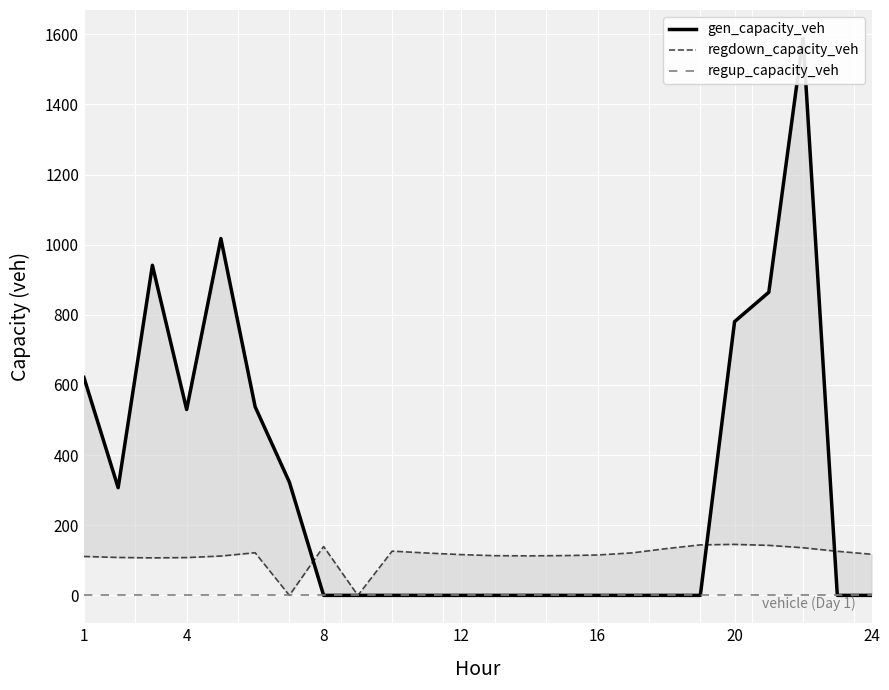

True or false: regdown_capacity_veh and regup_capacity_veh intersect in this chart.

False